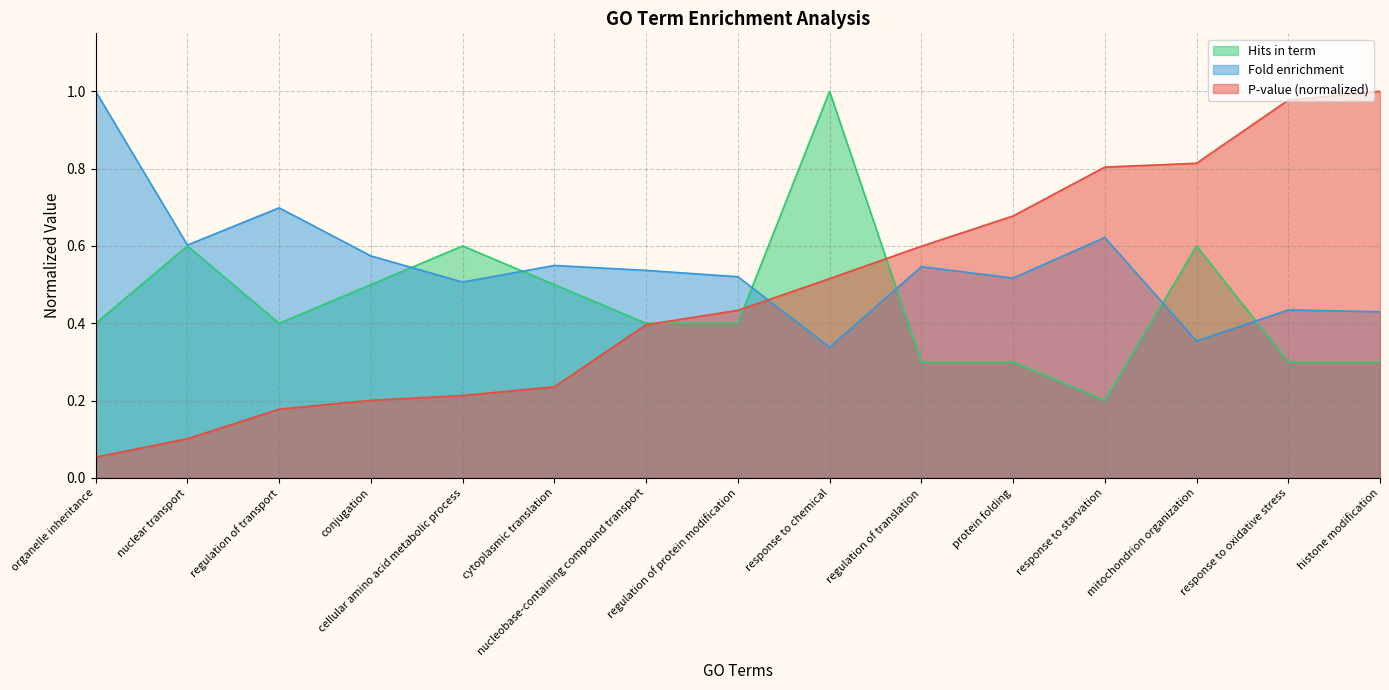

What is the value of the Hits in term point at the 6th from the left?

0.5